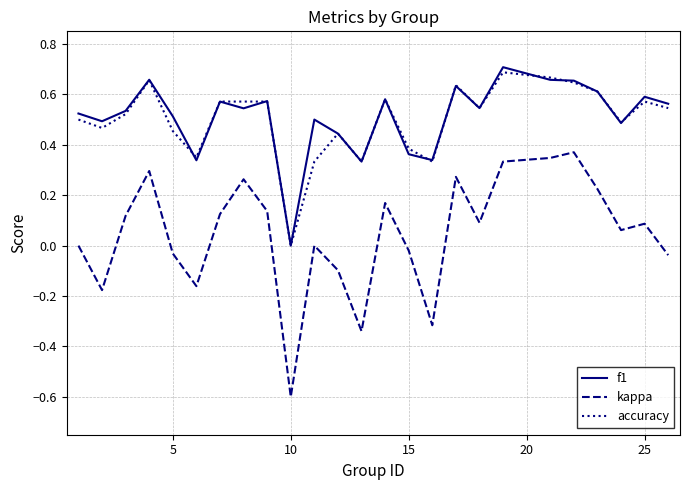

True or false: f1 and kappa cross at least once.

False